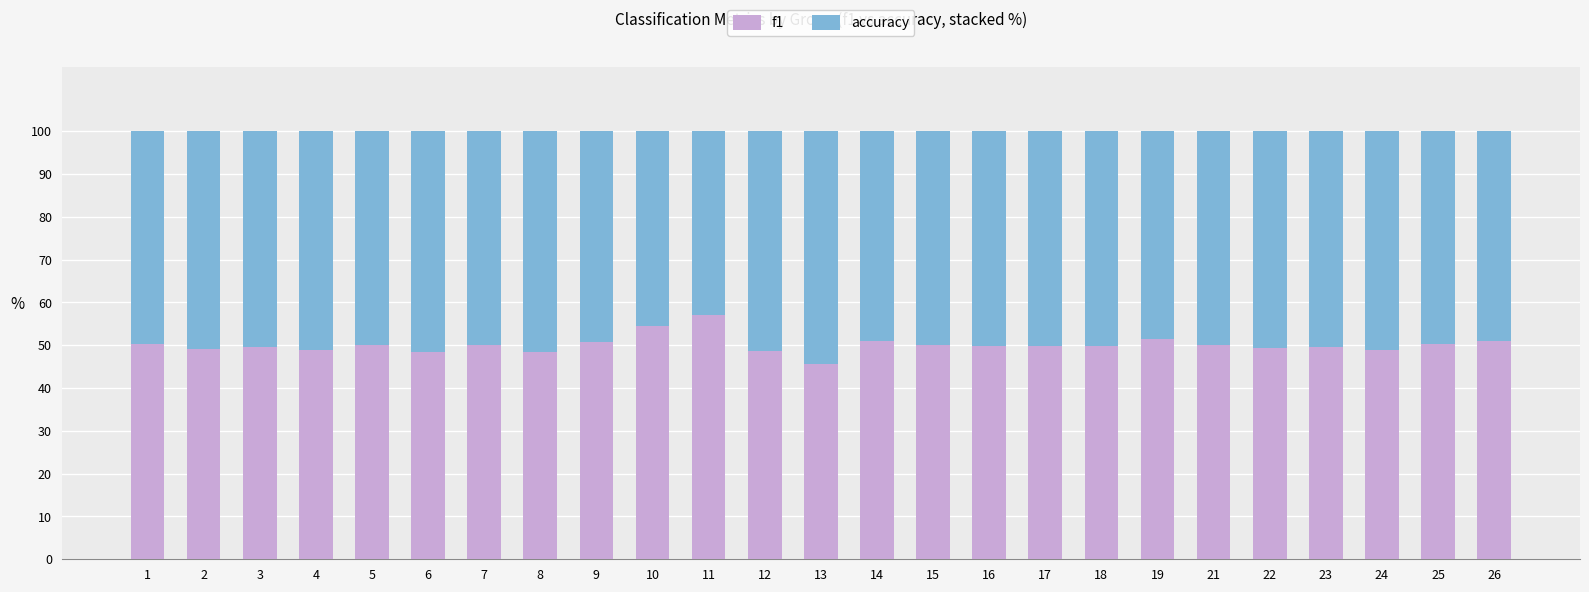

What is the maximum value for f1?

57.1